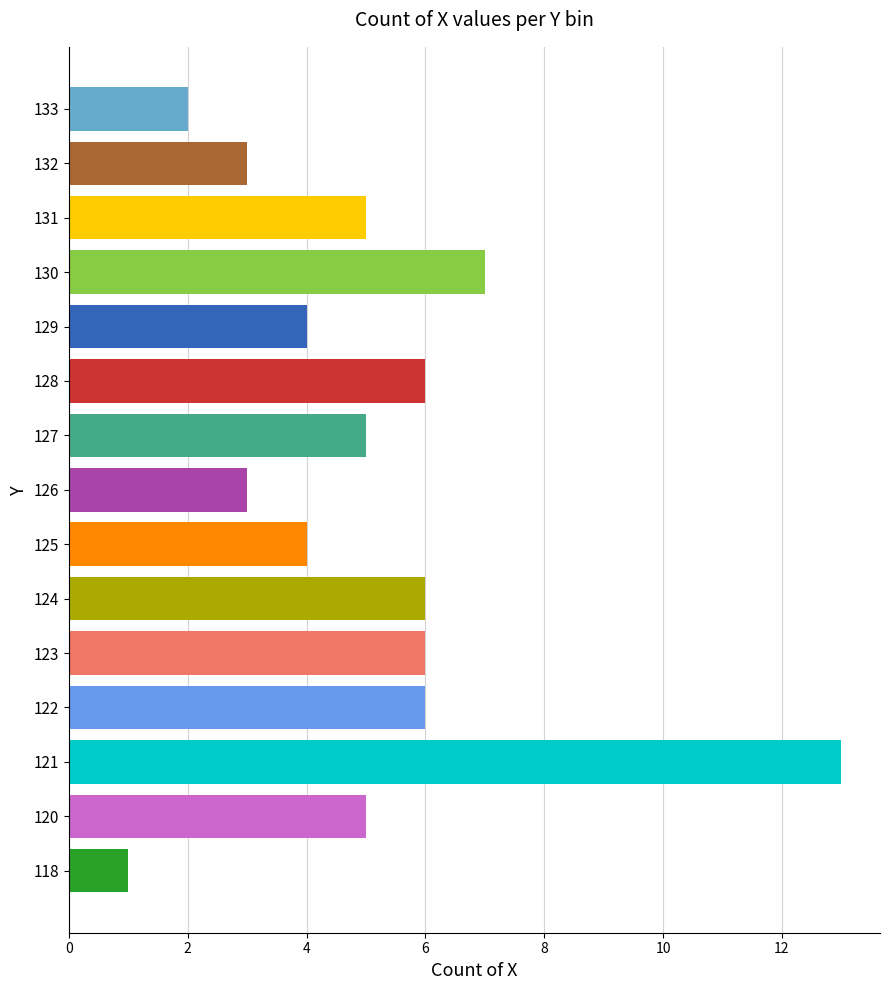

Where is the data nearest to the value 7?

130